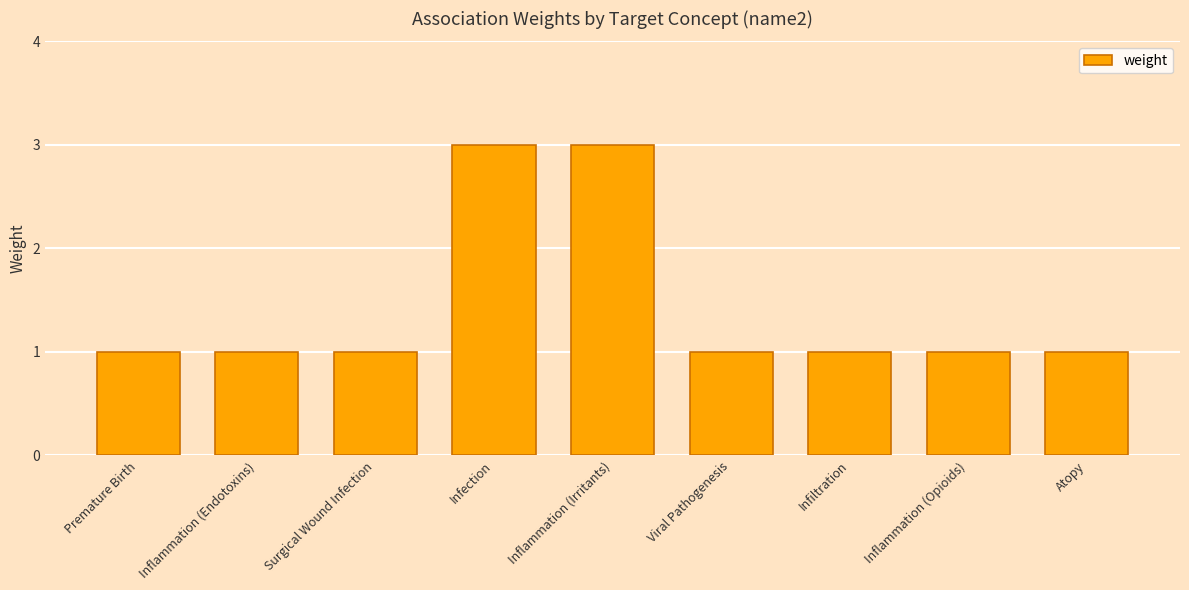

What is the label of the 2nd bar from the right?

Inflammation (Opioids)